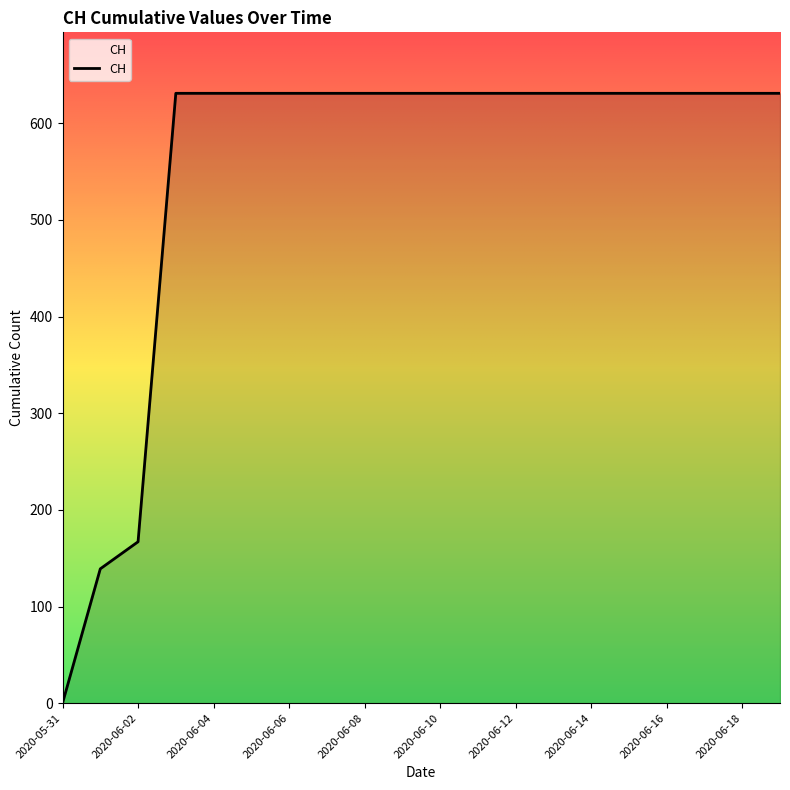

What is the greatest value displayed?

631